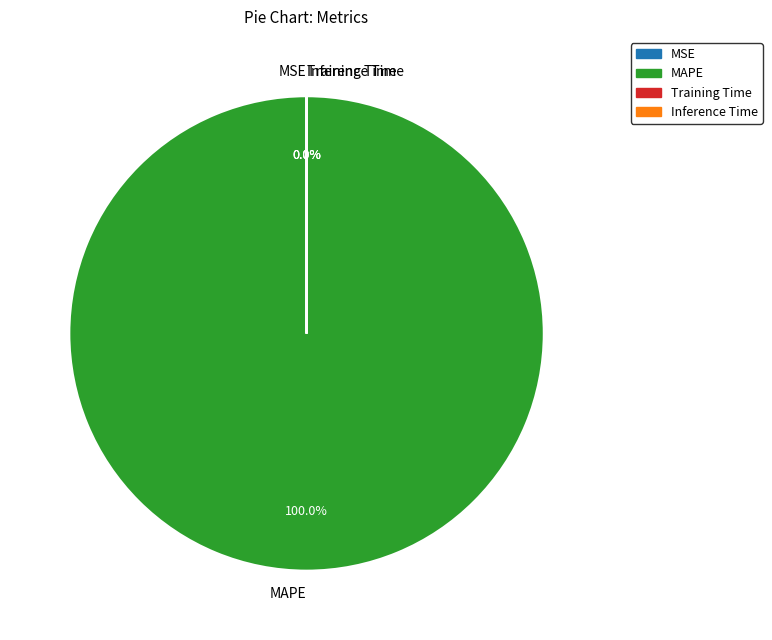

How many segments does this pie chart have?

4